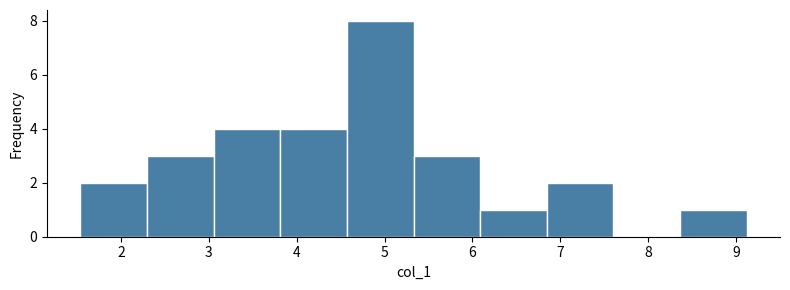

What is the height of the bar covering 1.5 to 2.3 on the x-axis? Neither the bar edges nor the heights are printed on the chart, so give them approximately, as read against the axes.

2